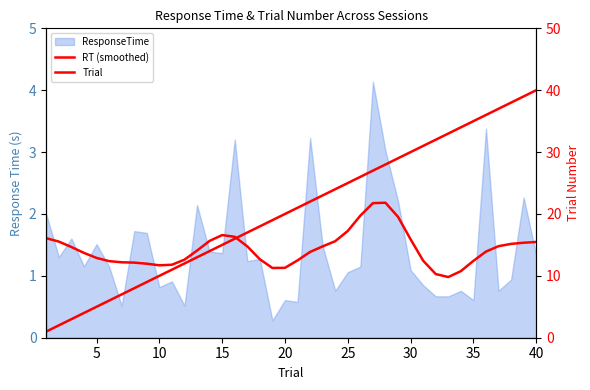

How many data points in RT (smoothed) are above 1?

39